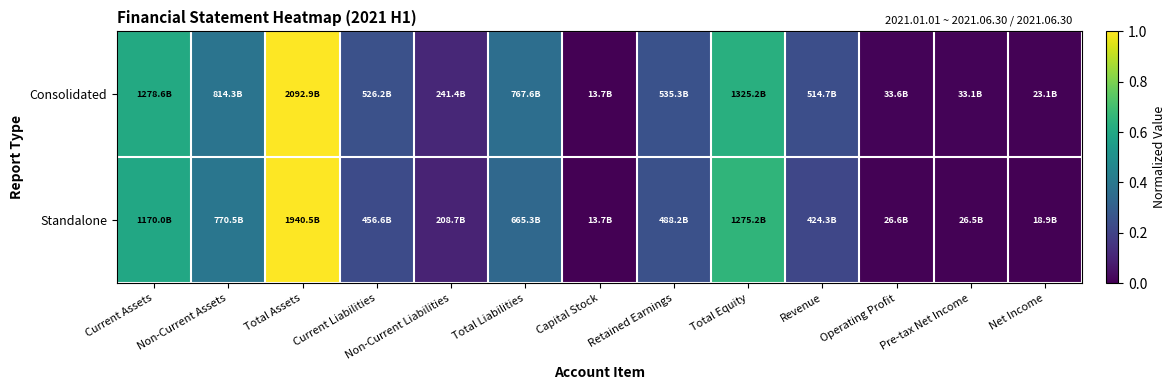

At Non-Current Liabilities, list the series in order from smallest to largest.

Standalone, Consolidated